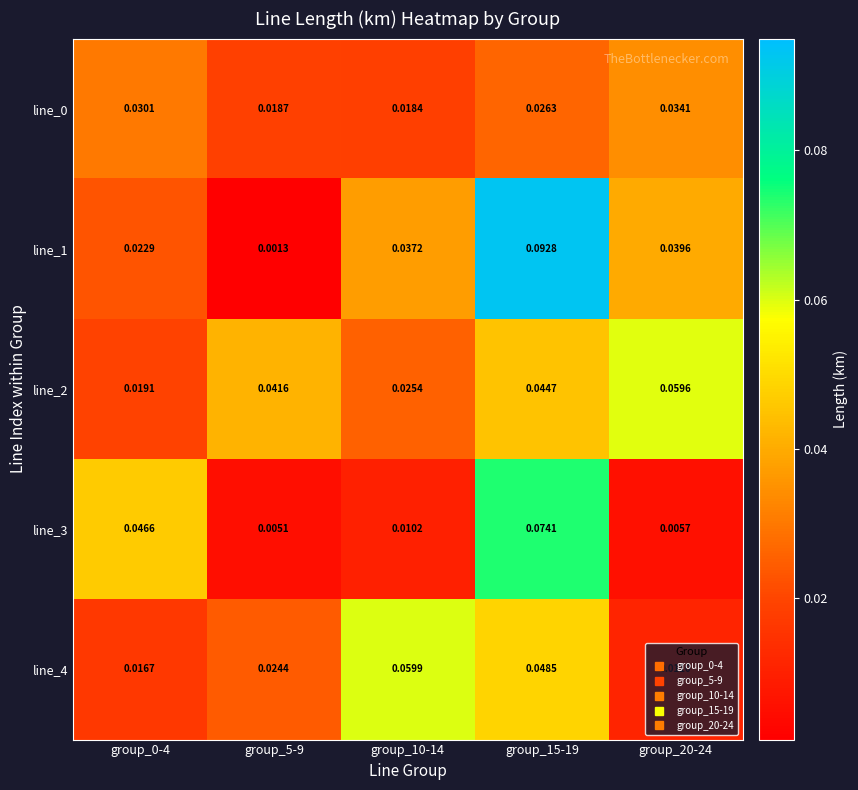

Is the value of line_4 at group_10-14 greater than the value of line_0 at group_0-4?

Yes